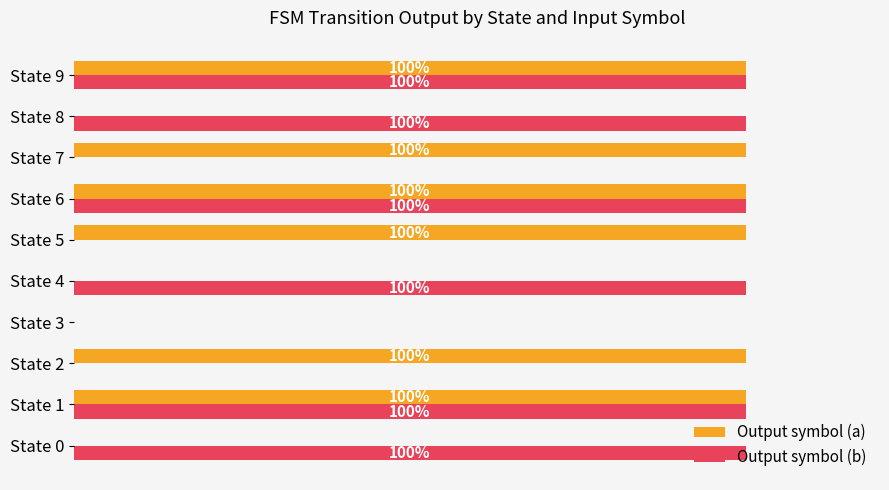

What are all the series names shown in the legend?

Output symbol (a), Output symbol (b)